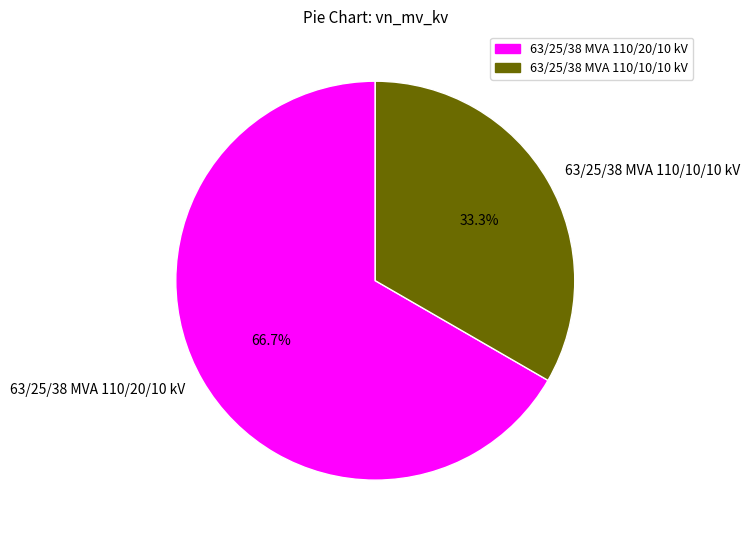

How many slices are in this pie chart?

2